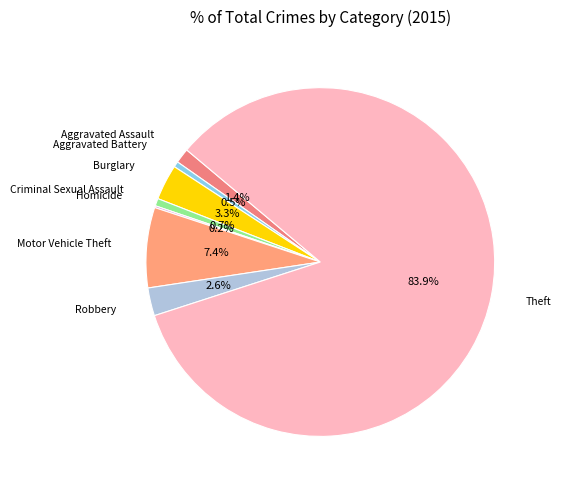

To the nearest percent, what is the combined percentage of Burglary and Aggravated Battery?

4%